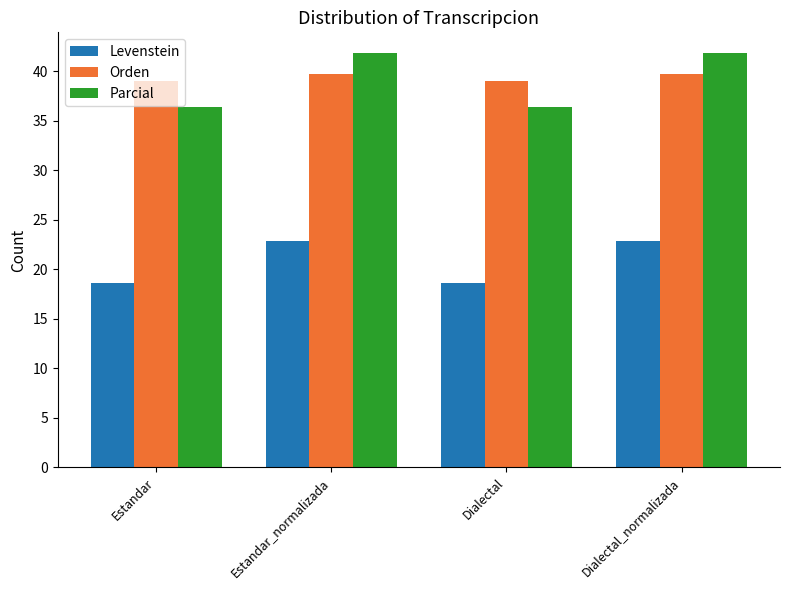

Reading left to right, extract all data points from this chart.

Levenstein: 18.6	22.9	18.6	22.9
Orden: 39.0	39.7	39.0	39.7
Parcial: 36.4	41.8	36.4	41.8